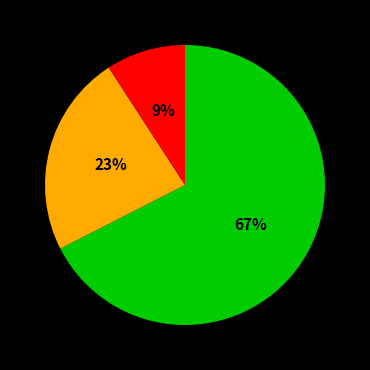

Does any single category account for the majority?

Yes